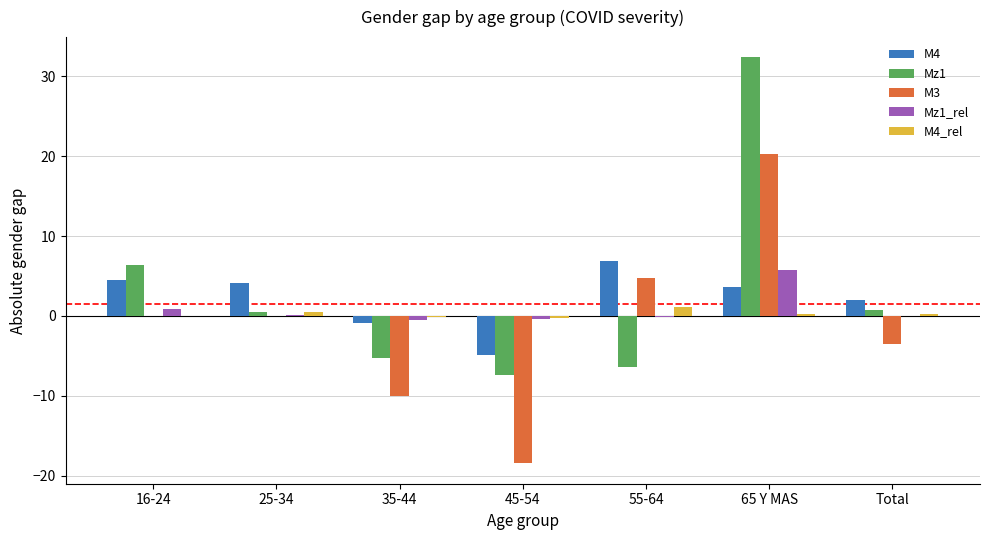

Where does the M4 series first go above 3?

16-24